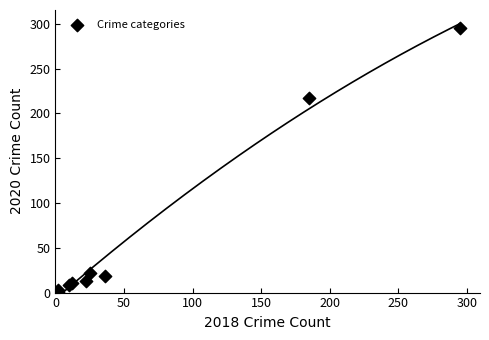

What Y value in the scatter plot is closest to 148?

217